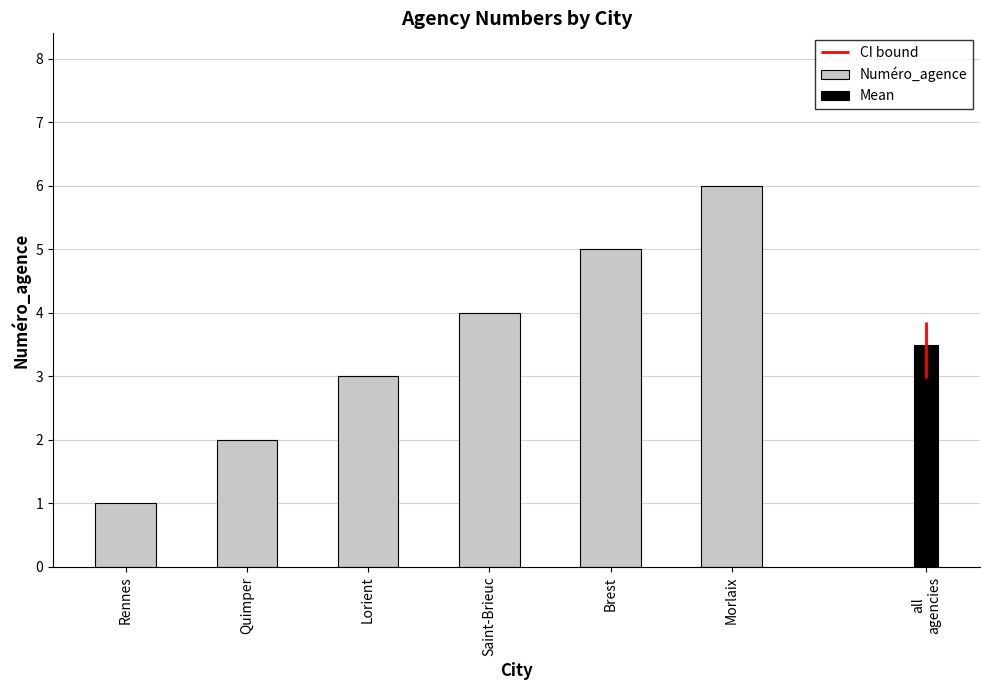

What is the change in value from Quimper to Saint-Brieuc?

+2